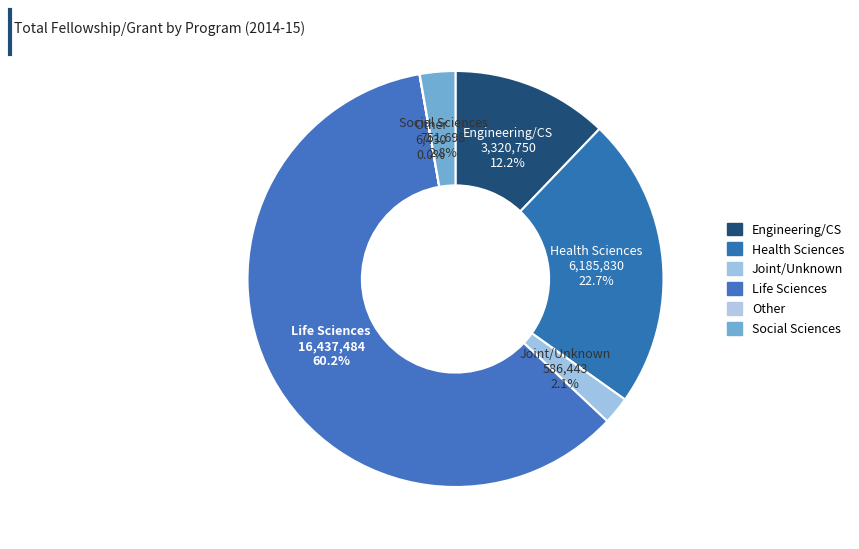

Does any single category account for the majority?

Yes